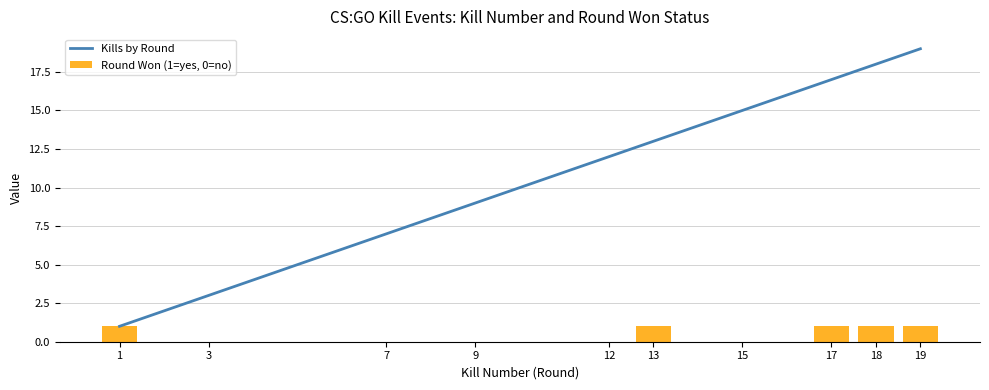

What is the difference between the highest and lowest values at 7?

7